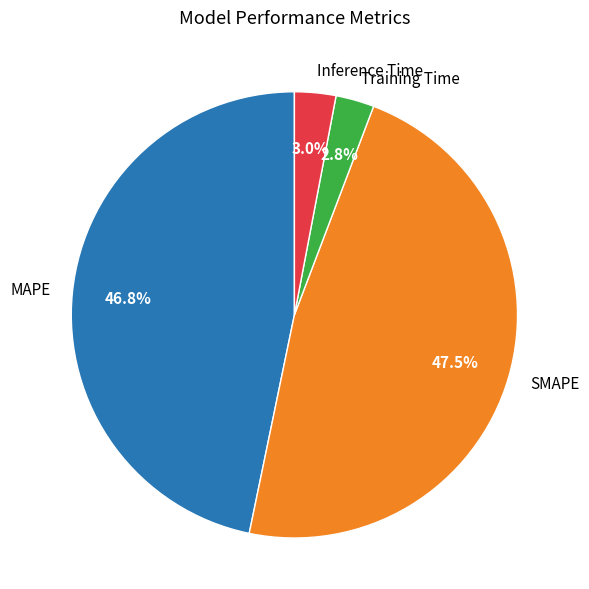

What is the largest slice in the pie chart?

SMAPE